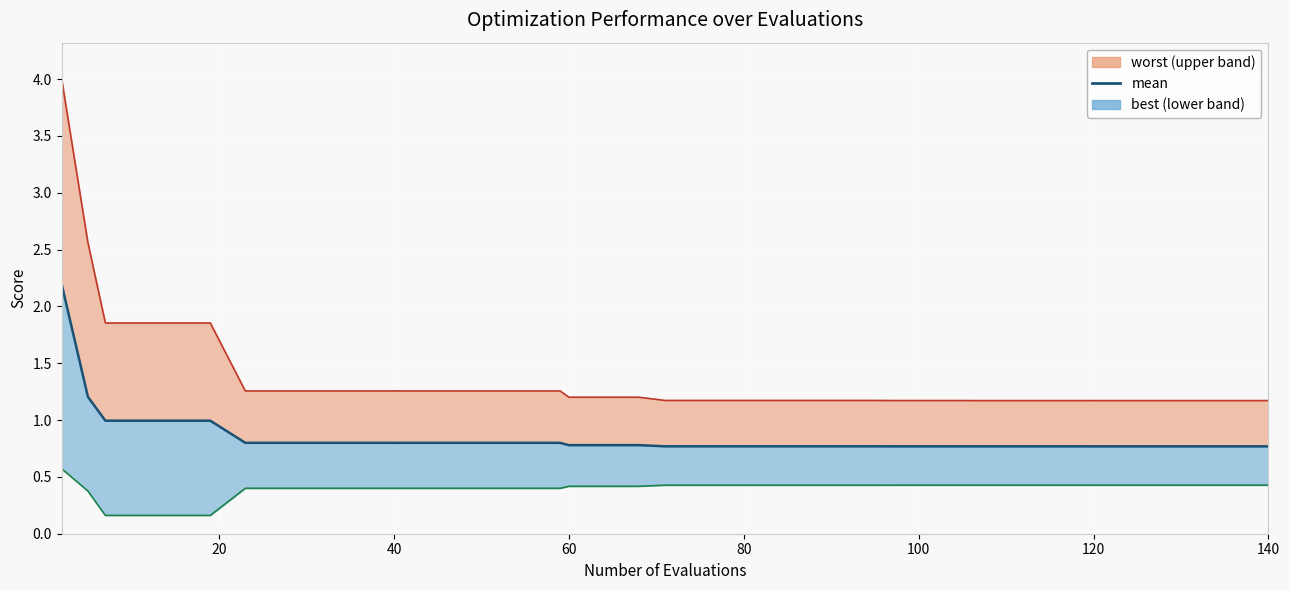

Count the number of categories in the chart.

40